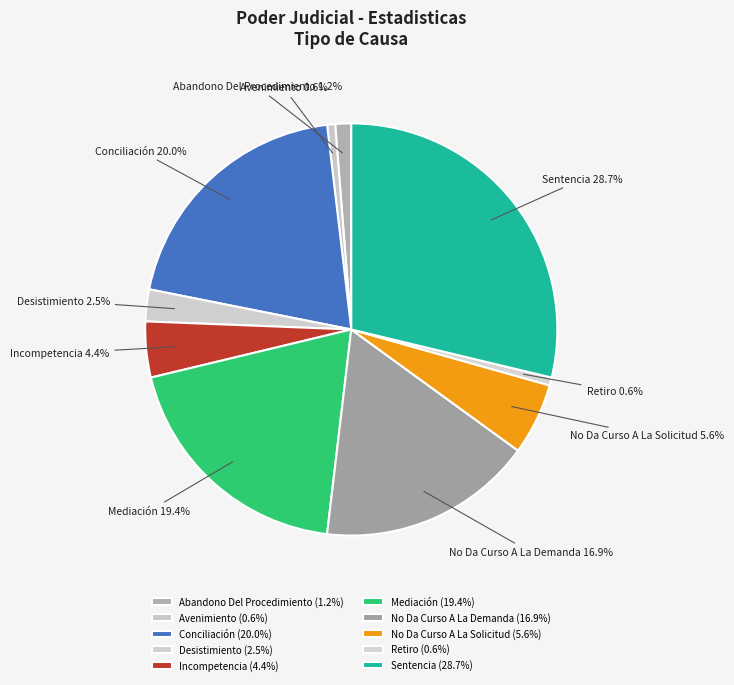

What is the ratio of the value at Conciliación to the value at Avenimiento?

32.0